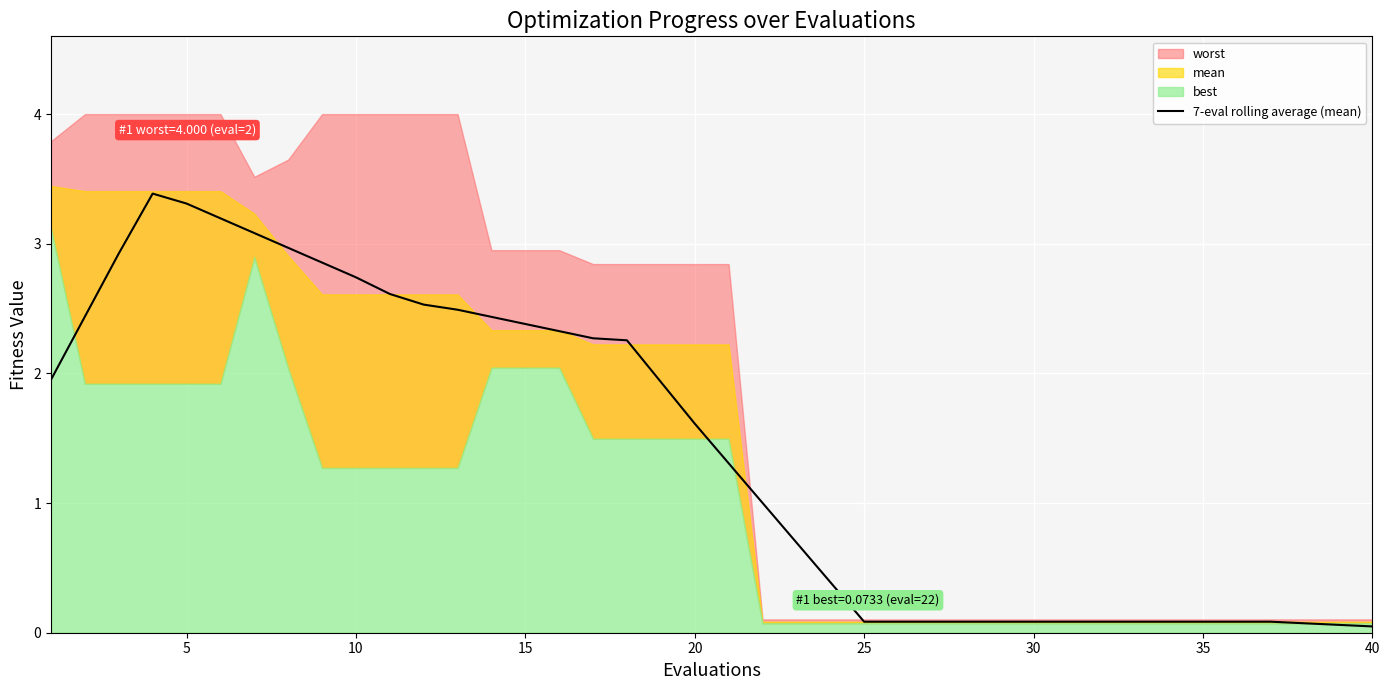

Is it true that 7-eval rolling average (mean) equals 1.4 at 5?

False